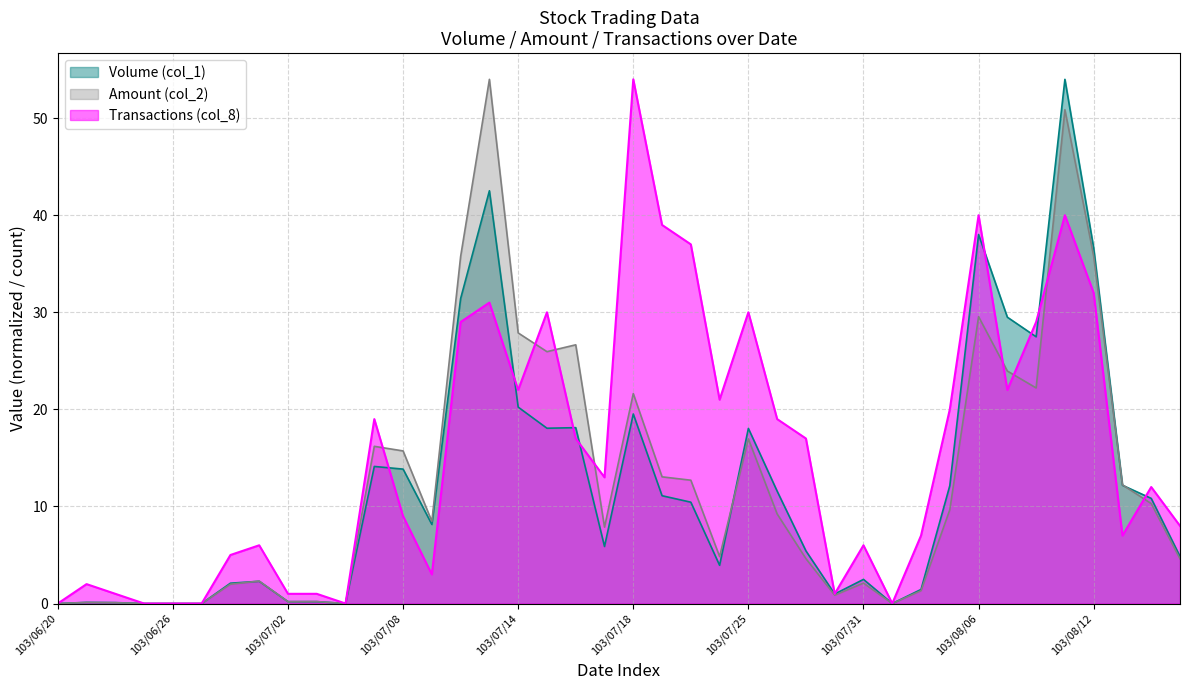

Which category has the highest value across all series?

103/08/11